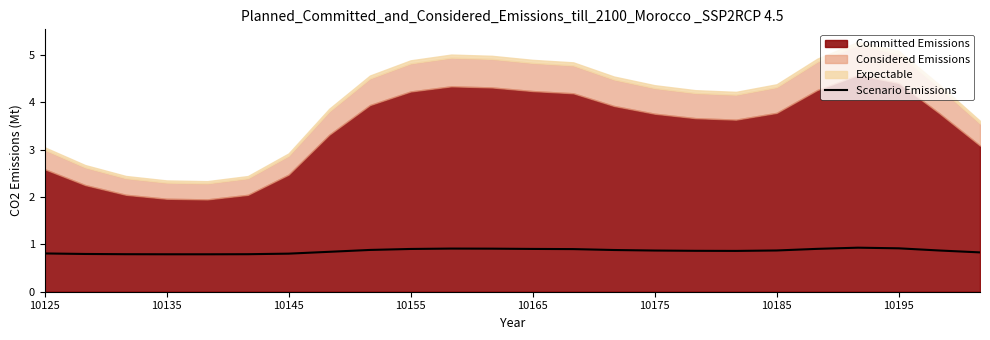

Reading left to right, extract all data points from this chart.

0.8	0.8	0.8	0.8	0.8	0.8	0.8	0.8	0.9	0.9	0.9	0.9	0.9	0.9	0.9	0.9	0.9	0.9	0.9	0.9	0.9	0.9	0.9	0.8